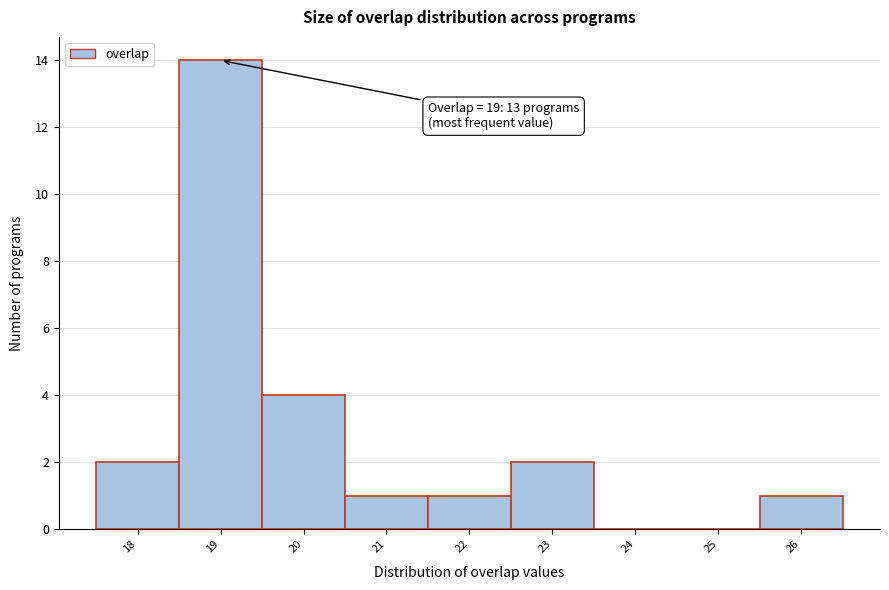

Which range on the x-axis has the tallest bar?

18.5 to 19.5